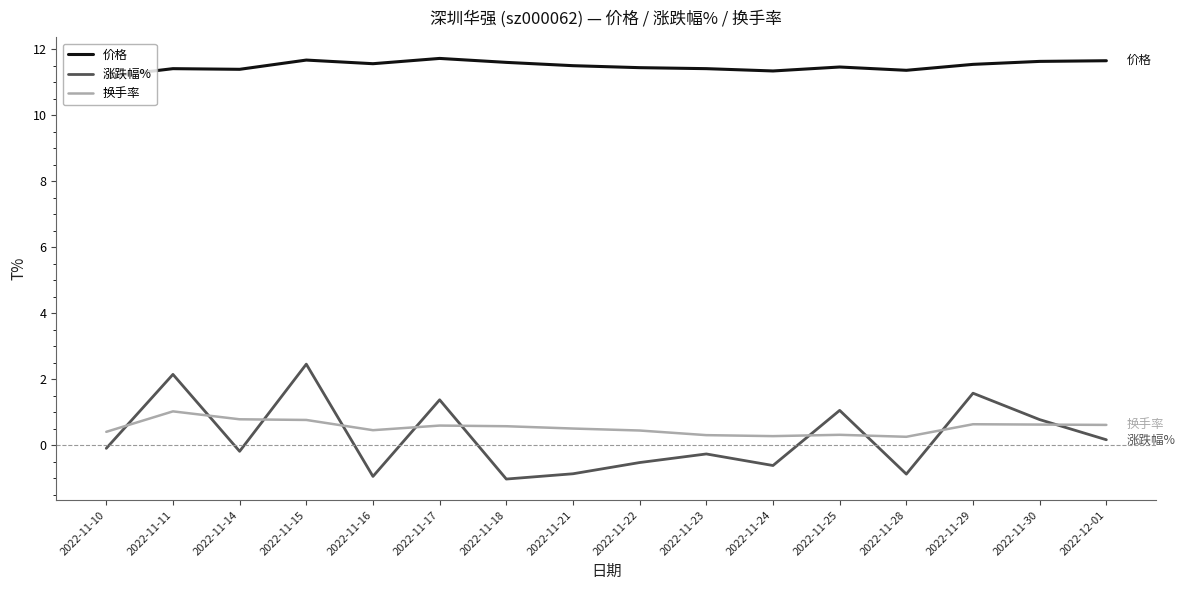

Which series has the widest spread of values?

涨跌幅%